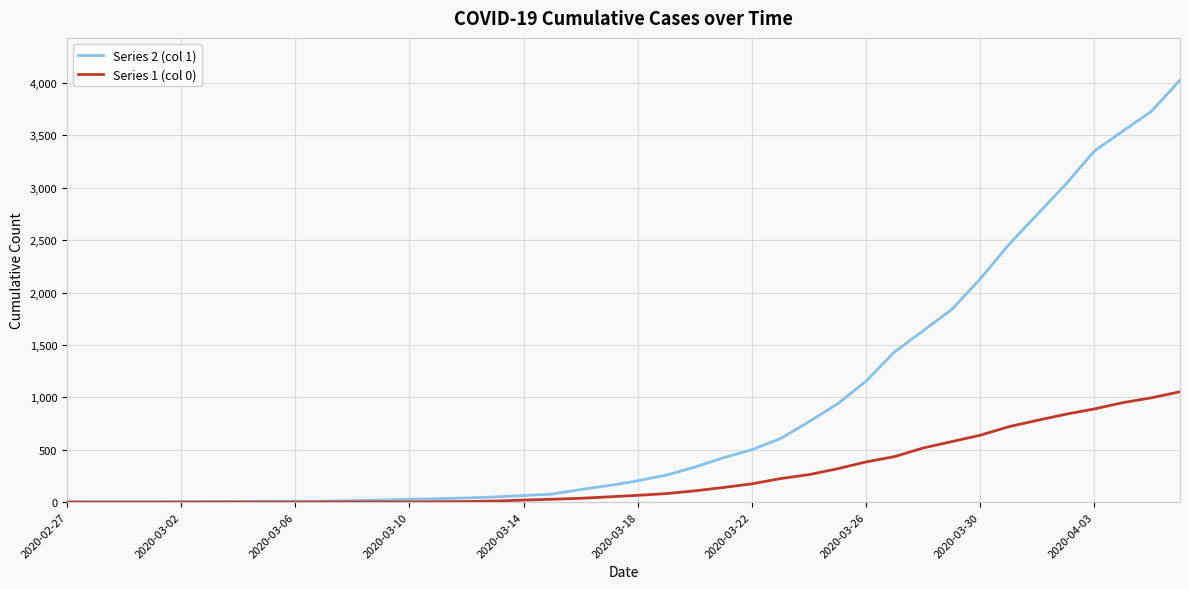

Which series has the largest total across all categories?

Series 2 (col 1)